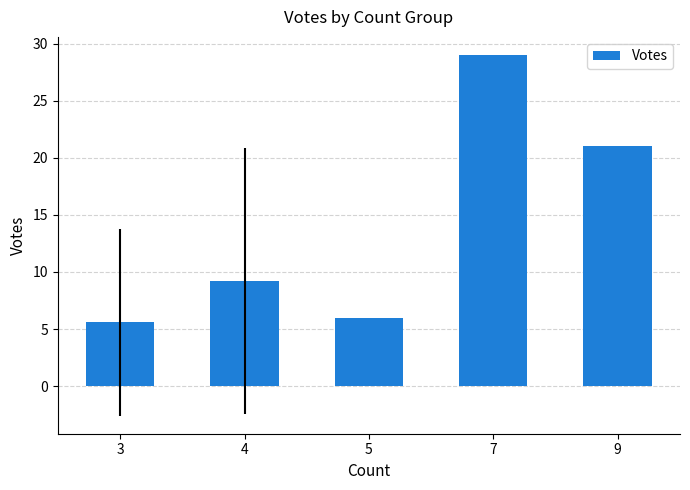

The value at 7 is 43.2. True or false?

False